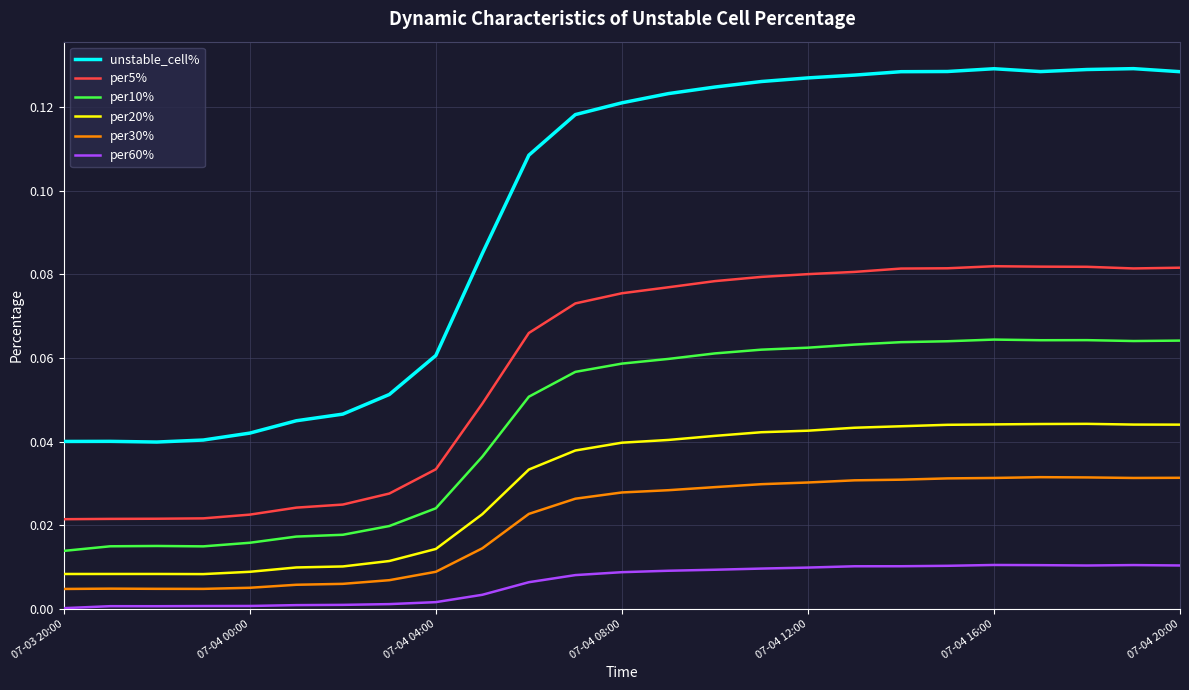

Which series has the widest spread of values?

unstable_cell%